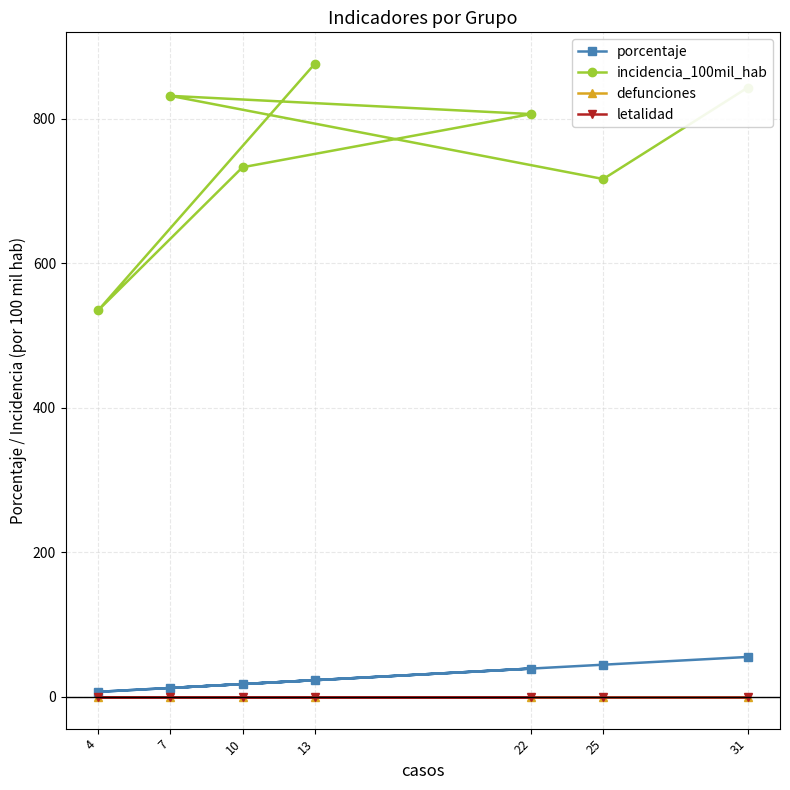

True or false: defunciones and incidencia_100mil_hab intersect in this chart.

False